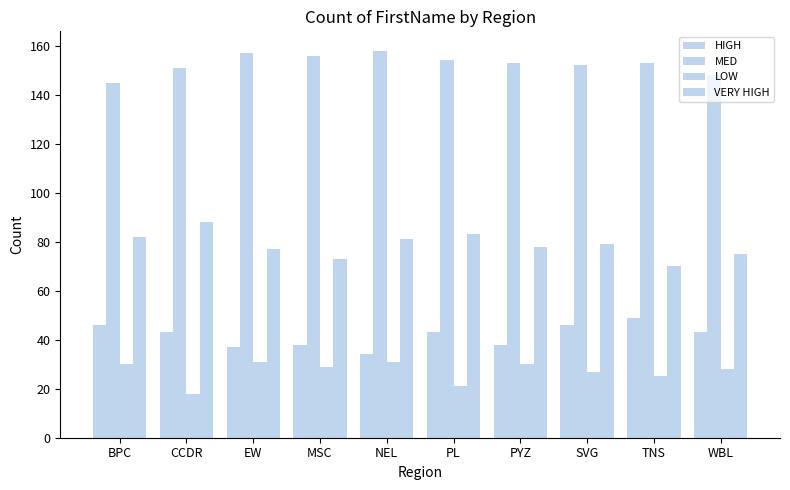

What is the total value across all series at WBL?

294